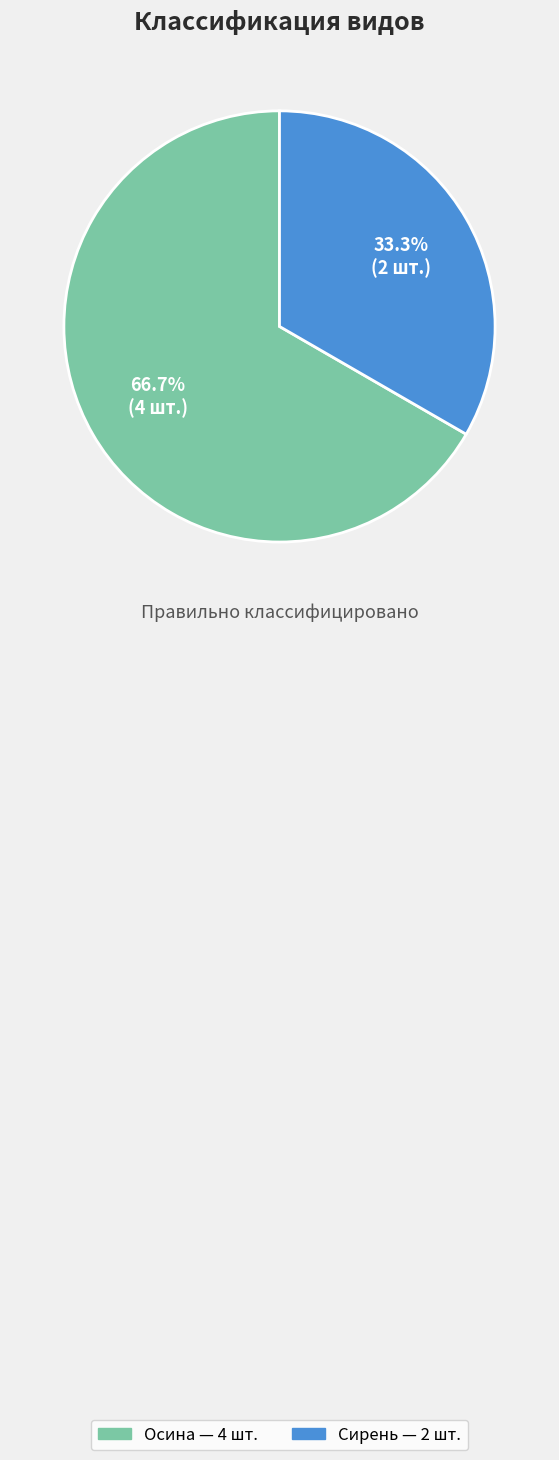

Does any single category account for the majority?

Yes